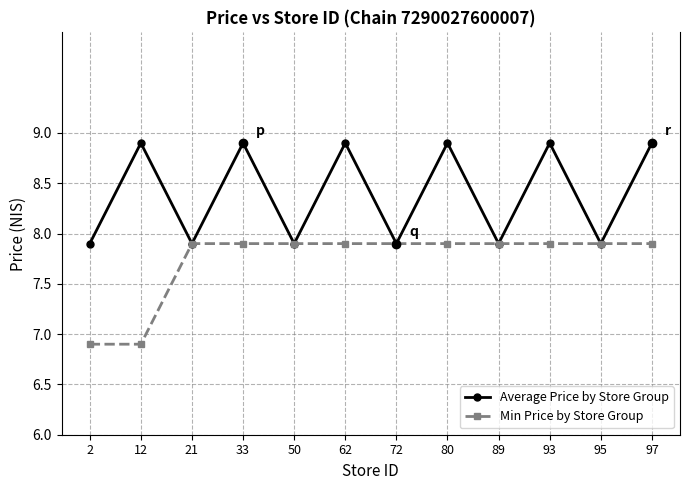

Reading right to left, list all the values displayed in this chart.

Average Price by Store Group: 97=8.9	95=7.9	93=8.9	89=7.9	80=8.9	72=7.9	62=8.9	50=7.9	33=8.9	21=7.9	12=8.9	2=7.9
Min Price by Store Group: 97=7.9	95=7.9	93=7.9	89=7.9	80=7.9	72=7.9	62=7.9	50=7.9	33=7.9	21=7.9	12=6.9	2=6.9